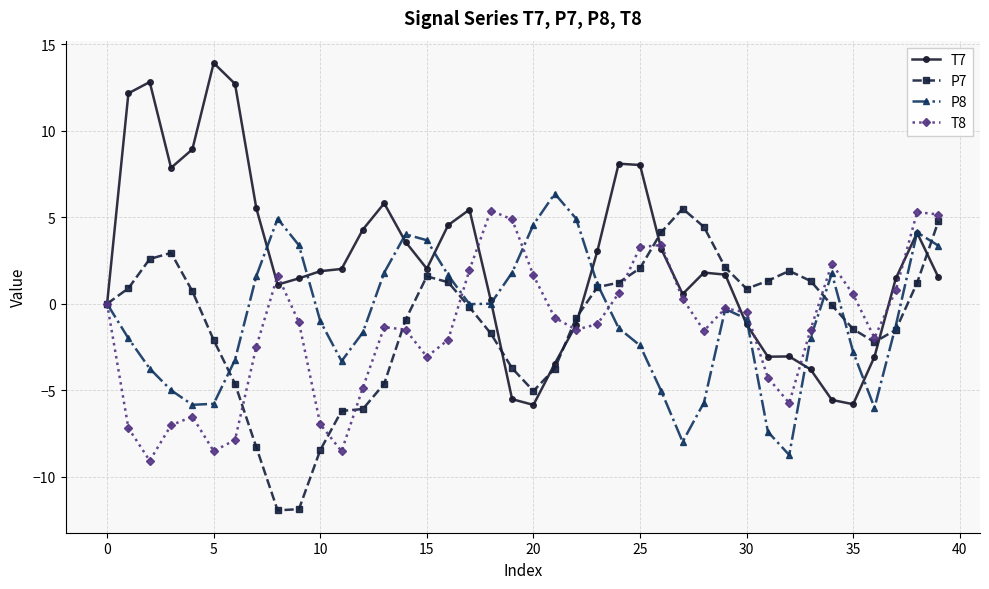

Does the chart display data point markers on the line(s)?

Yes